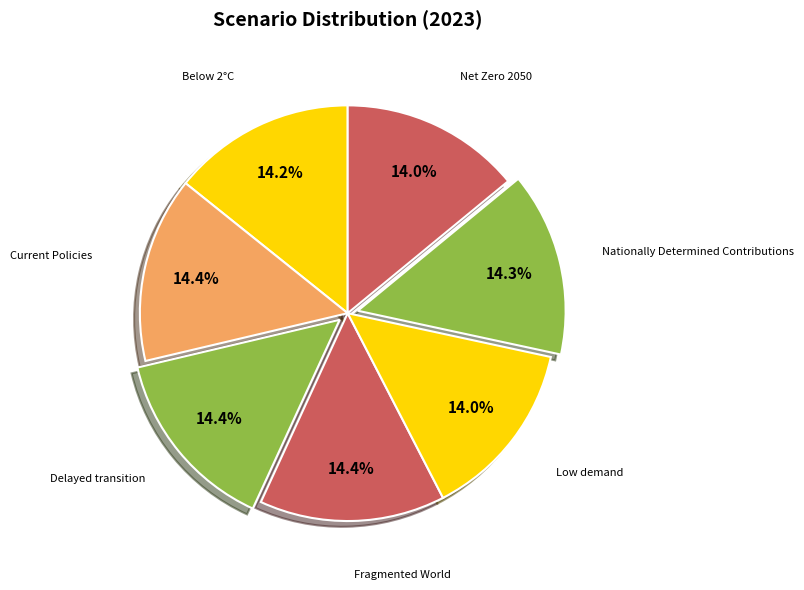

Count the number of slices in the pie.

7